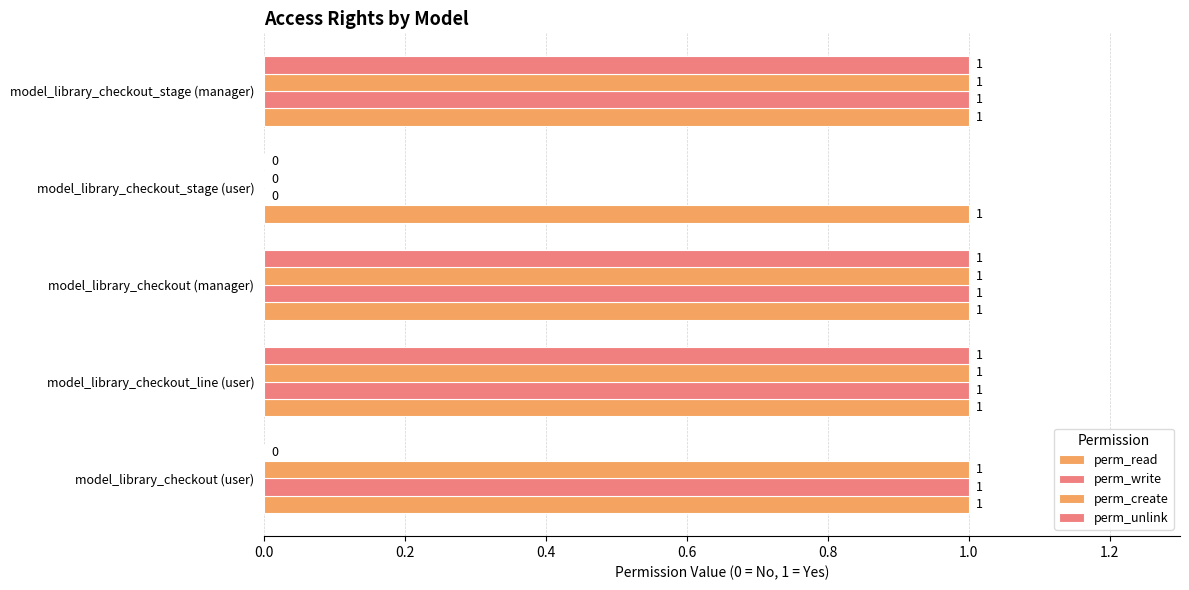

Count the number of data series in this chart.

4